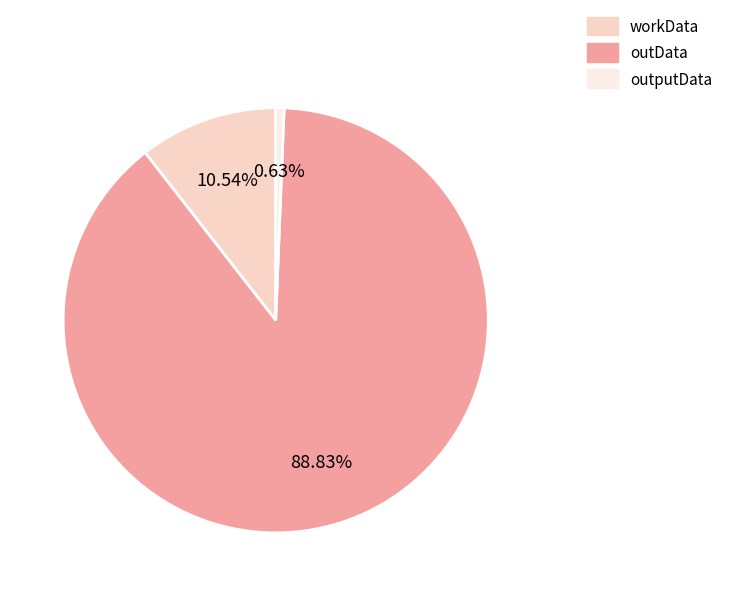

To the nearest percent, what portion does outData represent?

89%